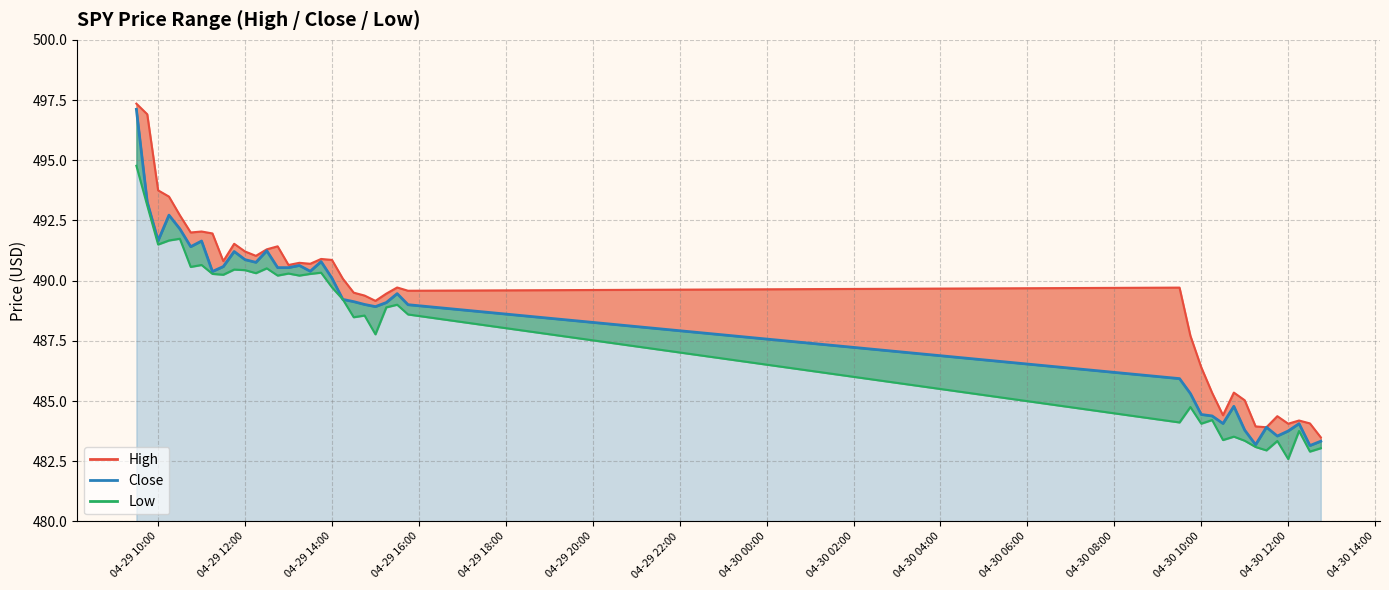

What position from the right is 2024-04-29 09:30?

40